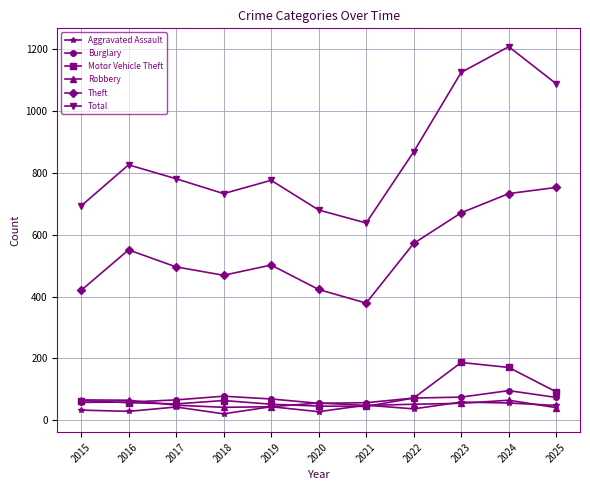

What value does the Burglary series have at 2015?

58